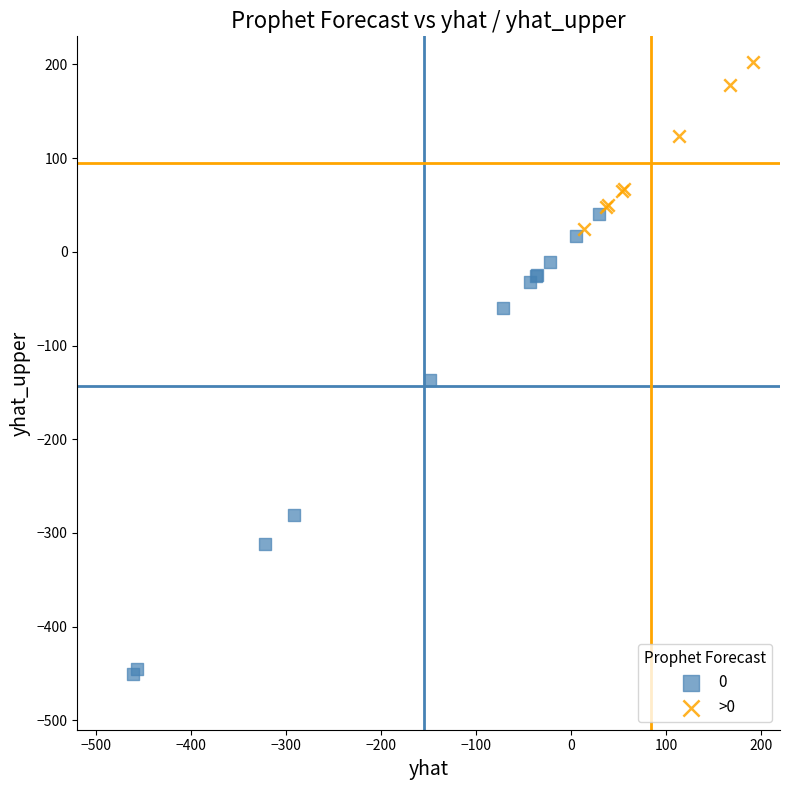

Which series contains the highest Y value?

>0